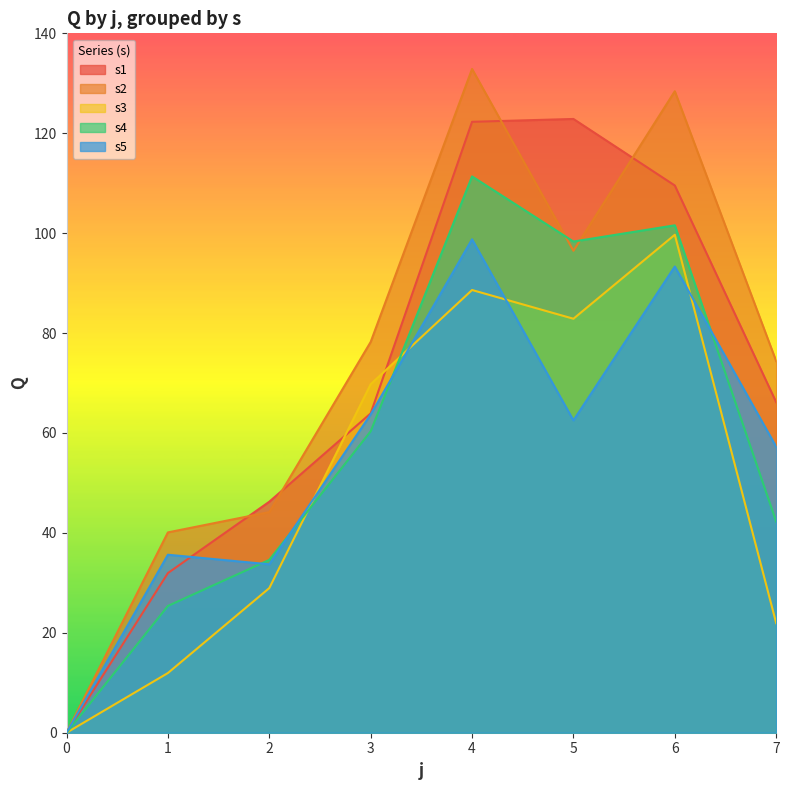

What is the value of the s1 point at the 3rd from the left?

46.2